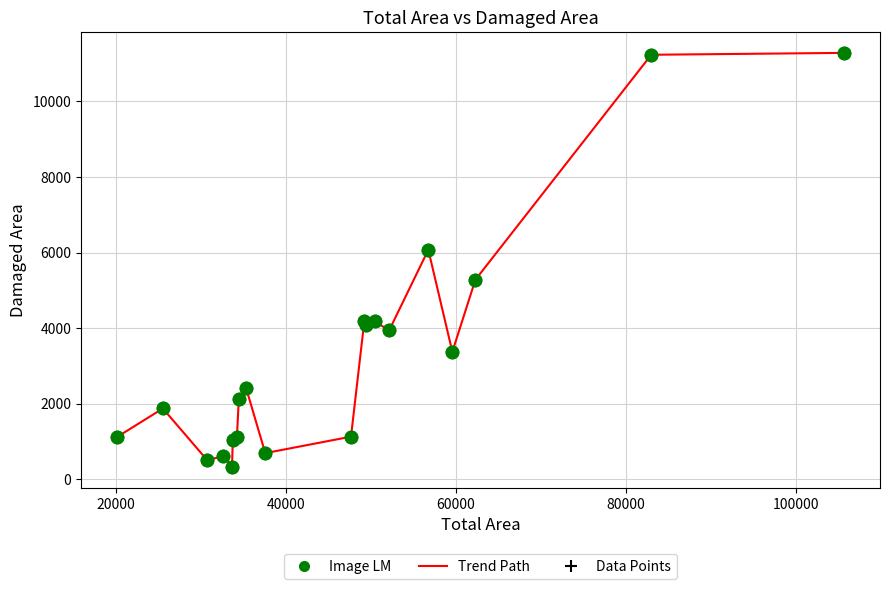

What is the smallest value displayed?

328.5